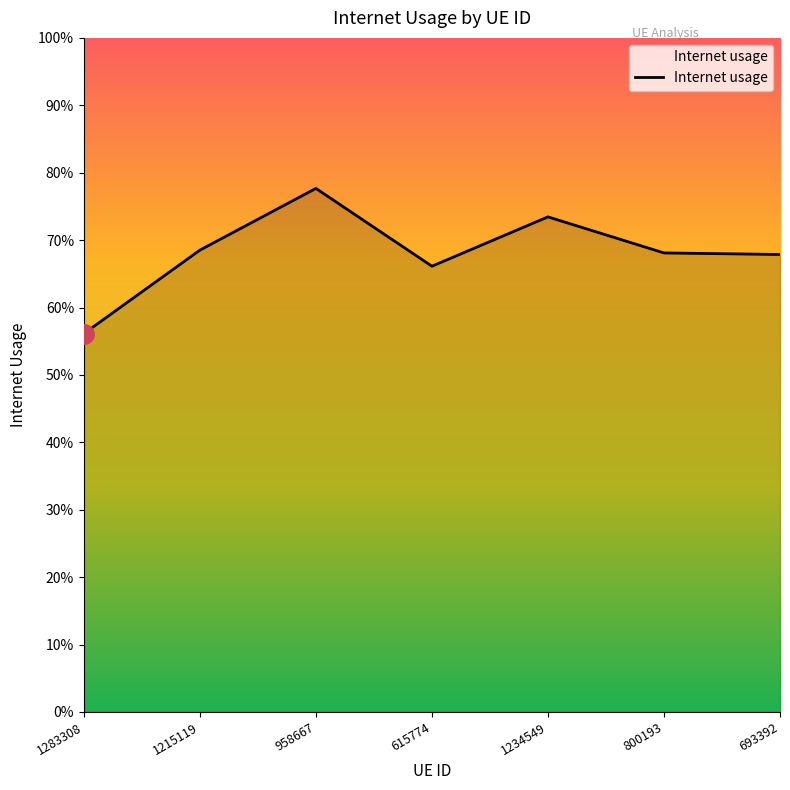

The chart shows a value of 0.7 at 615774. True or false?

True